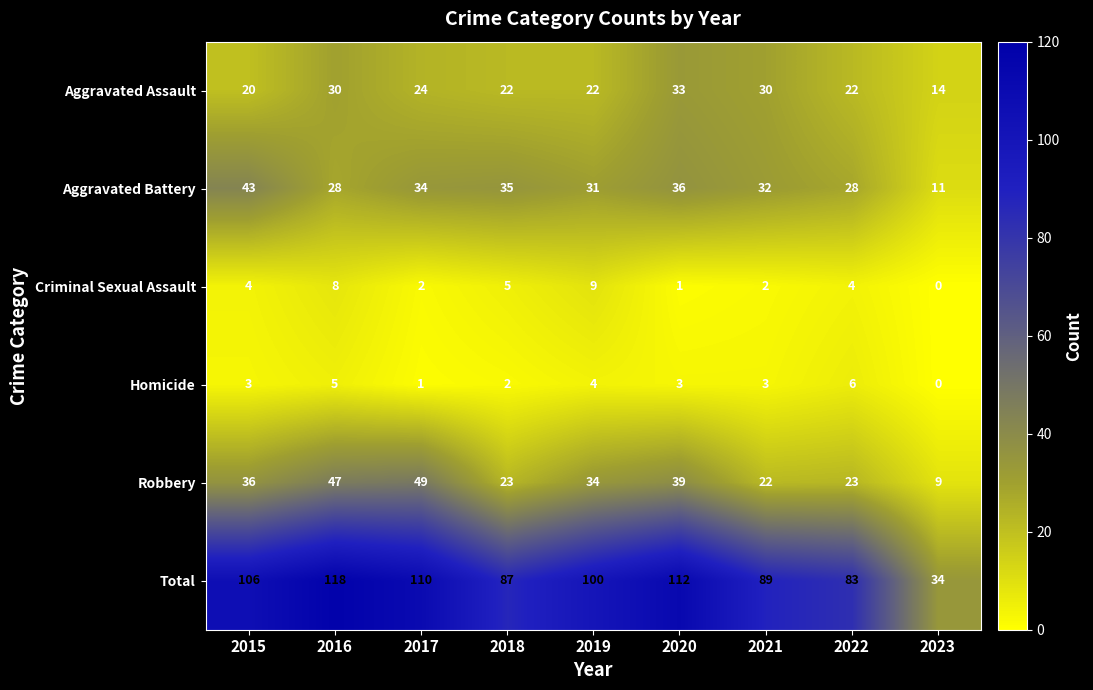

What value does the Total series have at 2015, to the nearest 10?

110